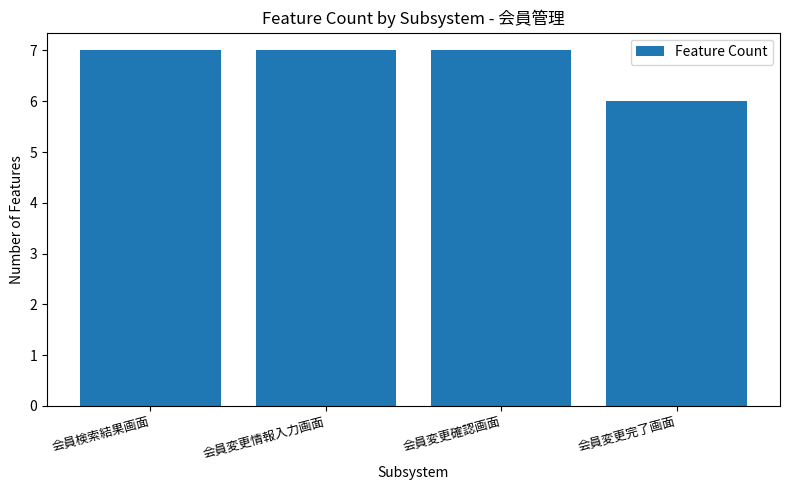

What is the change in value from 会員検索結果画面 to 会員変更完了画面?

-1